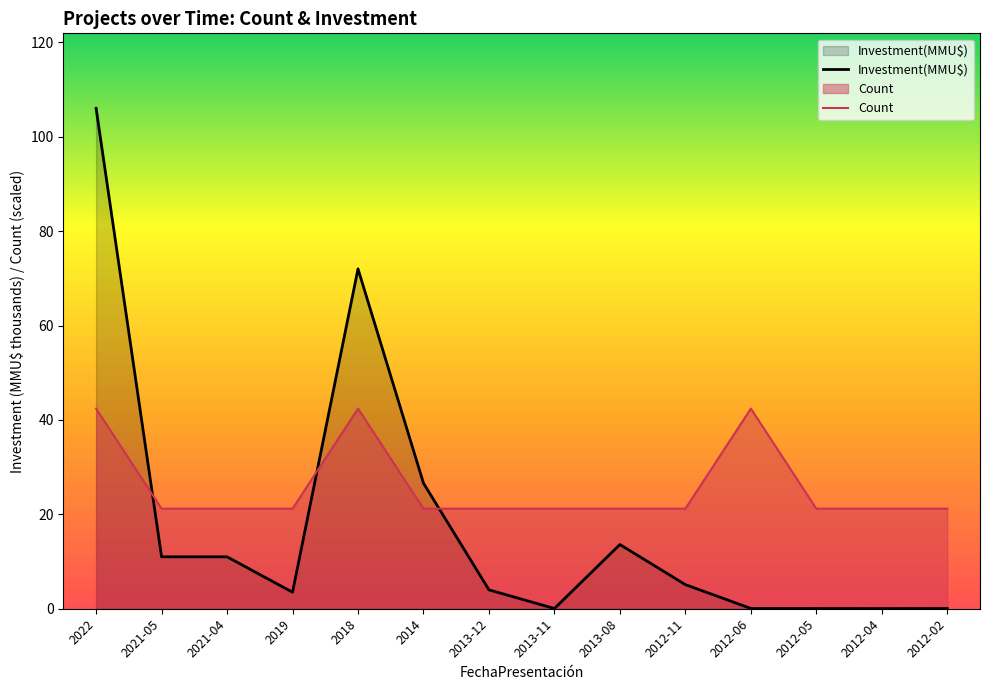

Which category has the lowest value across all series?

2012-04